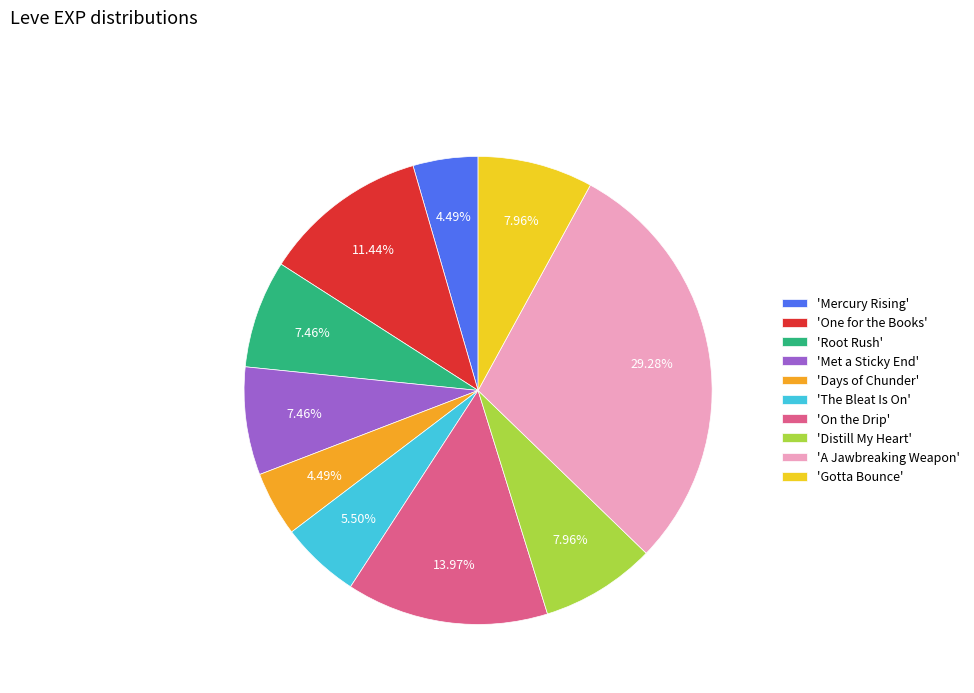

To the nearest percent, what is the difference between the largest and smallest slice percentages?

25%